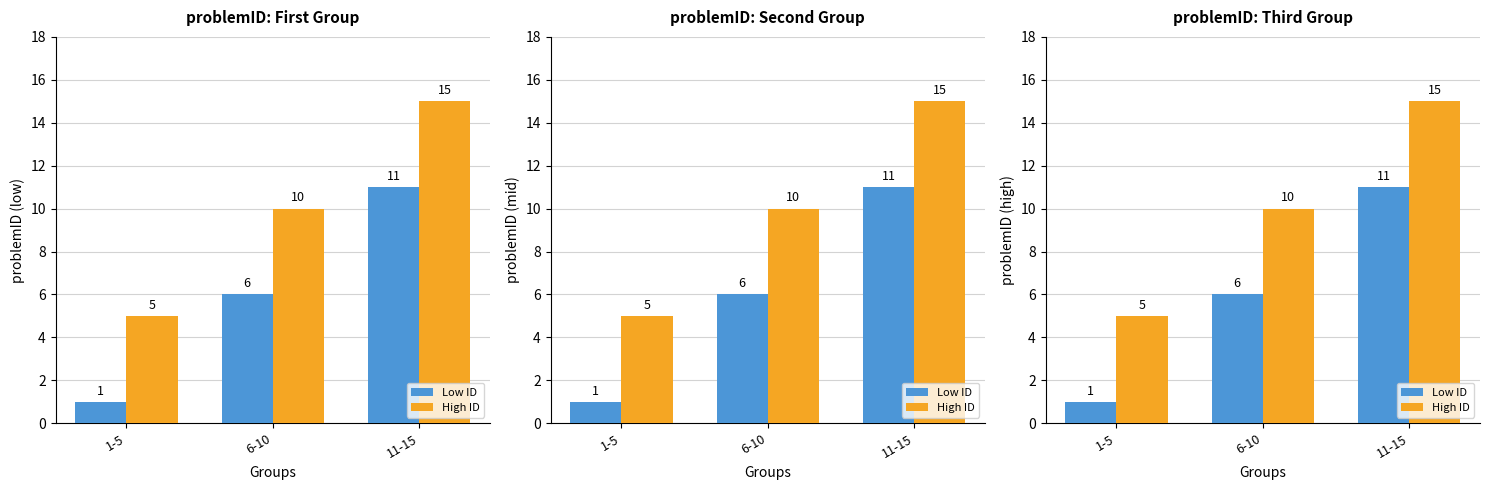

At how many categories does at least one series exceed 10?

1